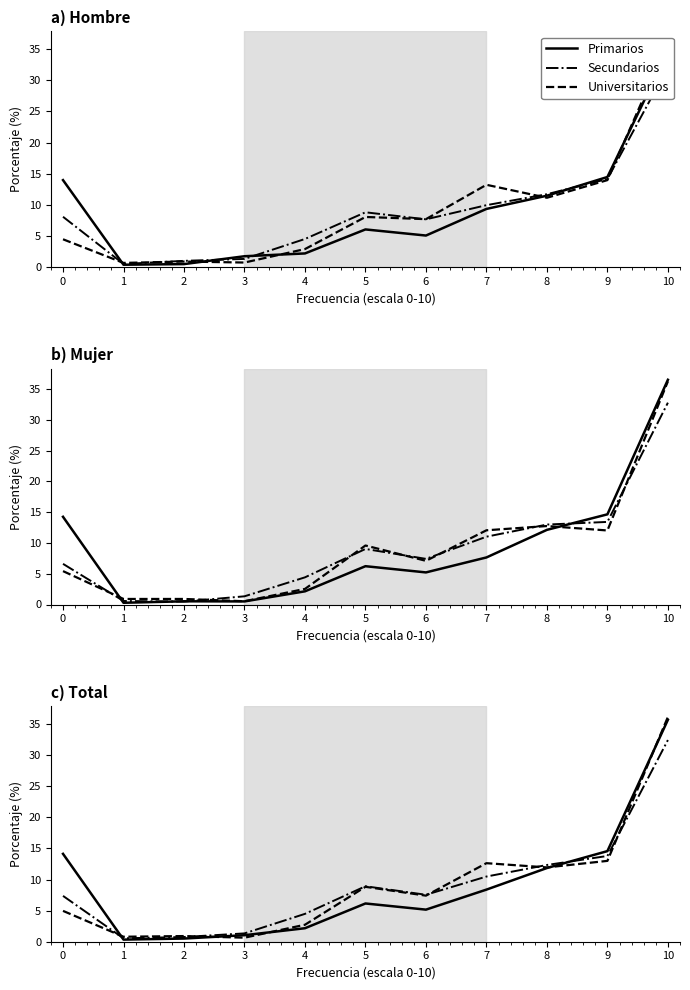

How many data points in Primarios are above 6?

6